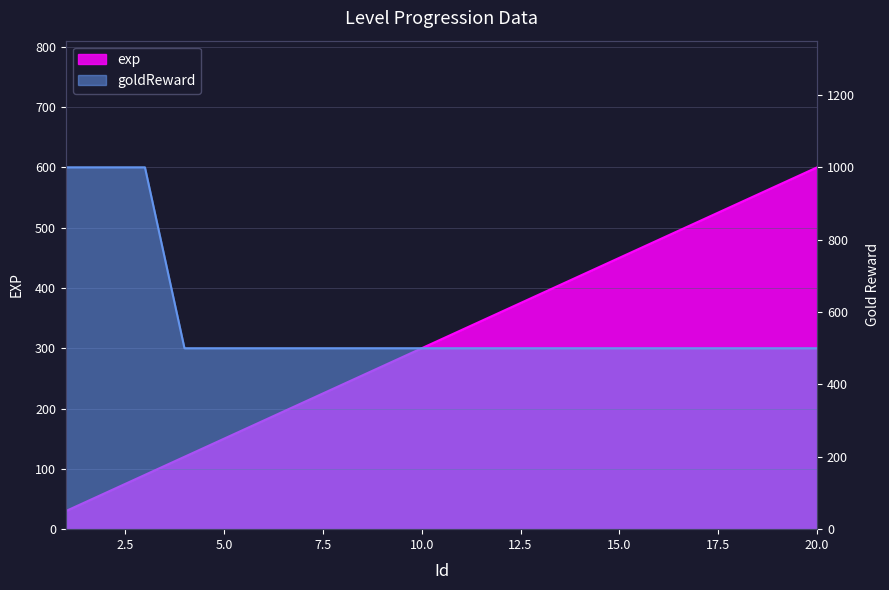

What are all the series names shown in the legend?

exp, goldReward